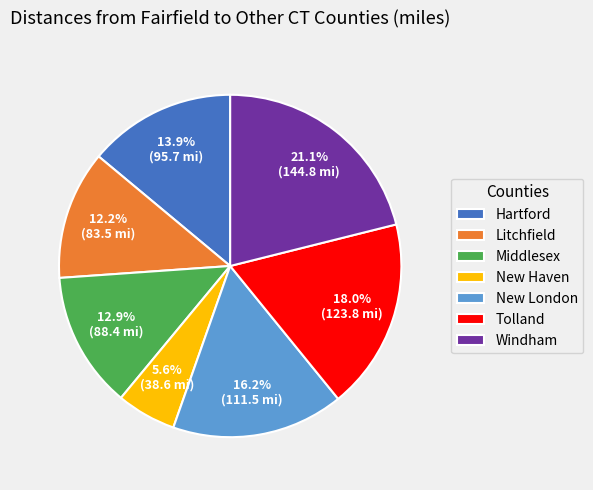

What is the largest slice in the pie chart?

Windham